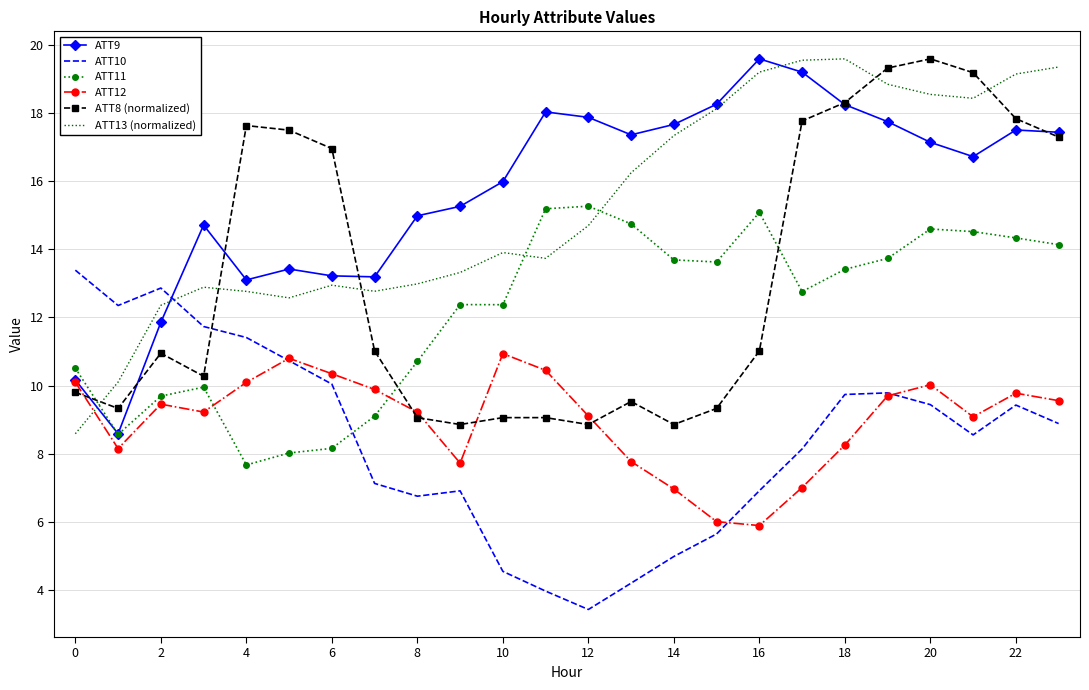

After their last crossing, which series has the higher values: ATT11 or ATT13 (normalized)?

ATT13 (normalized)